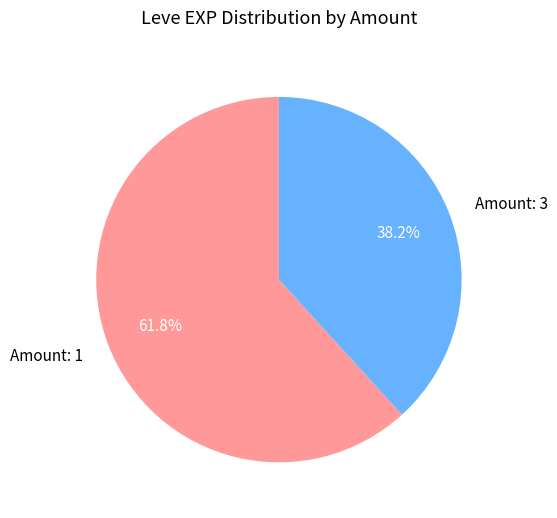

Is there a majority slice in this chart?

Yes